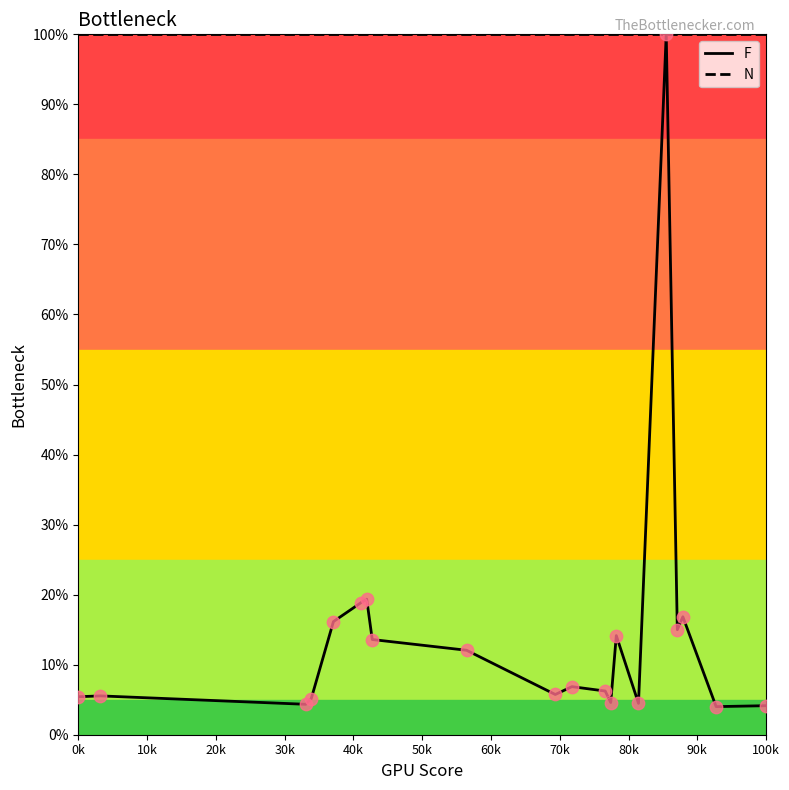

Which series has the widest spread of values?

F